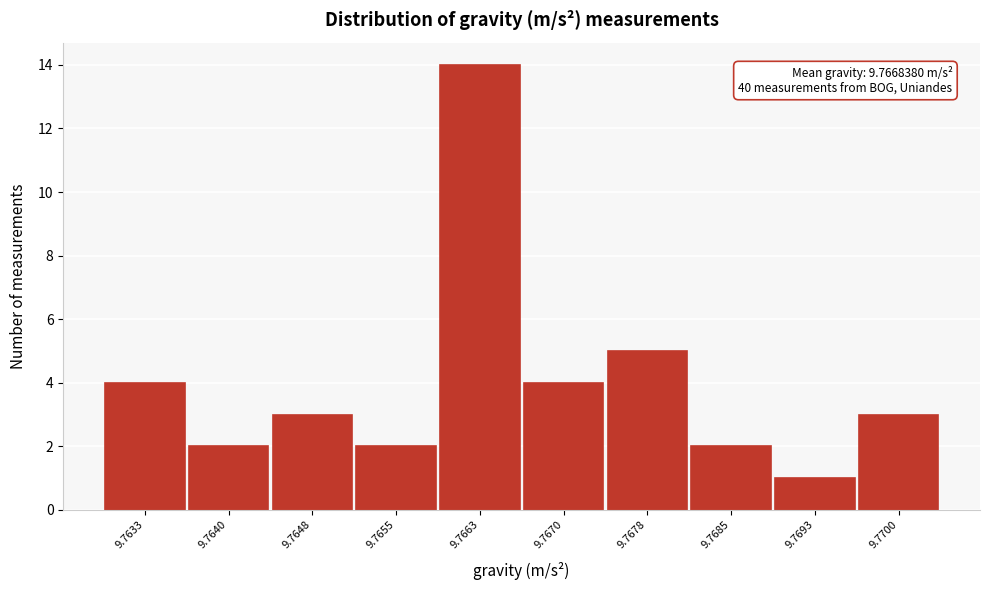

Reading right to left, what are all the values shown in this chart?

9.7700=3	9.7693=1	9.7685=2	9.7678=5	9.7670=4	9.7663=14	9.7655=2	9.7648=3	9.7640=2	9.7633=4